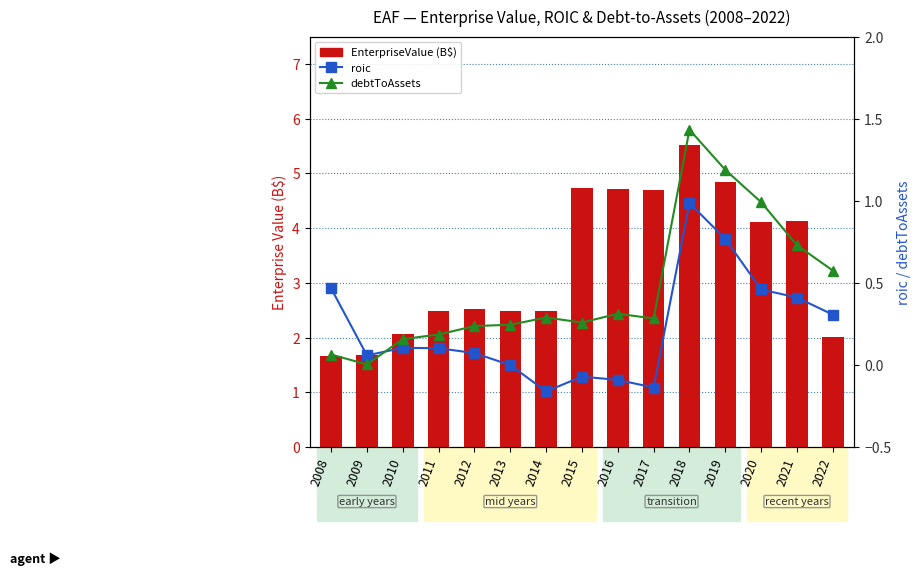

Between 2017 and 2018, which series saw the biggest shift?

debtToAssets